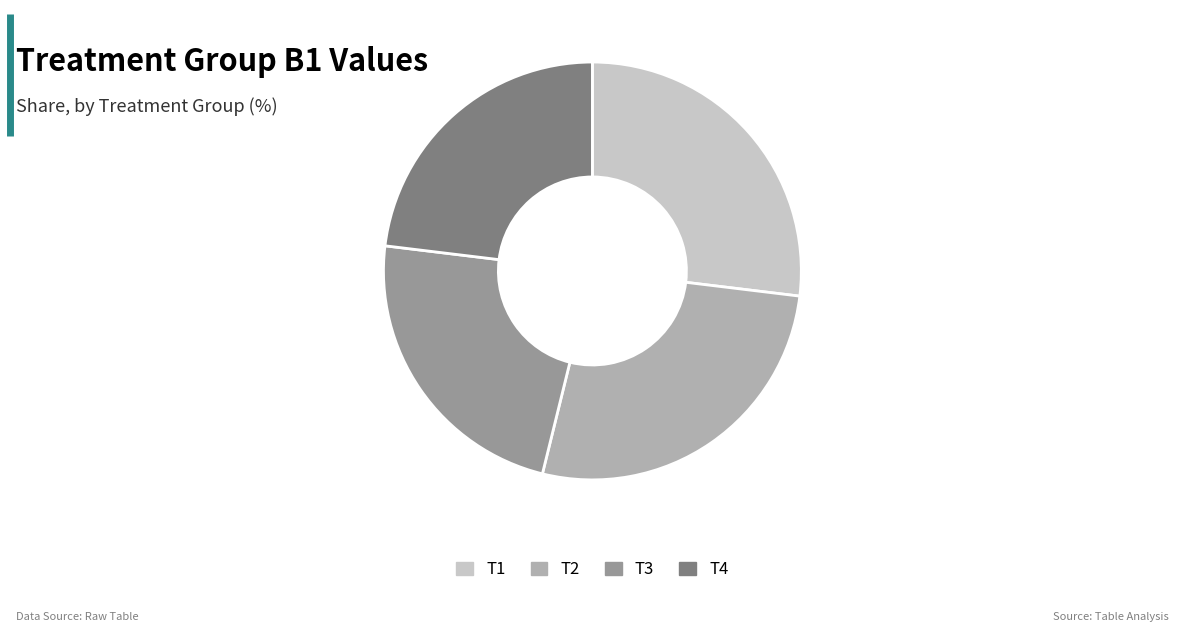

The T1 slice represents 33% of the pie. True or false?

False